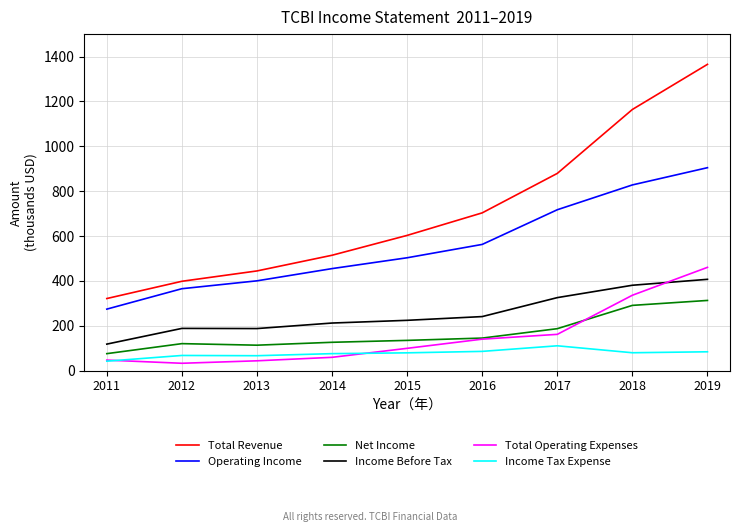

The value of Total Revenue at 2018 is 1164.2. True or false?

True